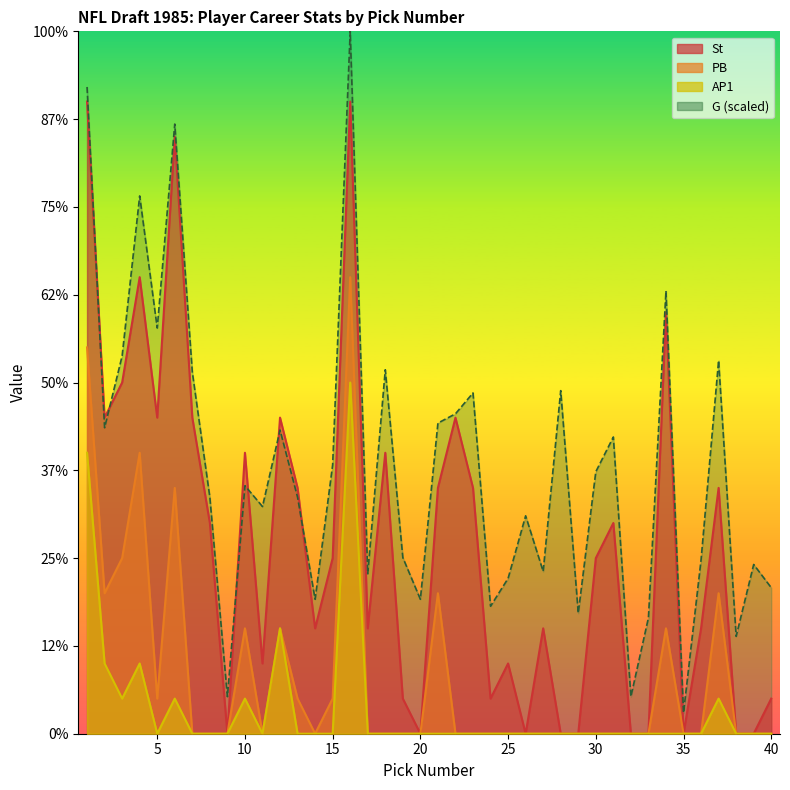

Reading left to right, extract all data points from this chart.

St: 1=18.0	2=9.0	3=10.0	4=13.0	5=9.0	6=17.0	7=9.0	8=6.0	9=0.0	10=8.0	11=2.0	12=9.0	13=7.0	14=3.0	15=5.0	16=18.0	17=3.0	18=8.0	19=1.0	20=0.0	21=7.0	22=9.0	23=7.0	24=1.0	25=2.0	26=0.0	27=3.0	28=0.0	29=0.0	30=5.0	31=6.0	32=0.0	33=0.0	34=12.0	35=0.0	36=3.0	37=7.0	38=0.0	39=0.0	40=1.0
PB: 1=11.0	2=4.0	3=5.0	4=8.0	5=1.0	6=7.0	7=0.0	8=0.0	9=0.0	10=3.0	11=0.0	12=3.0	13=1.0	14=0.0	15=1.0	16=13.0	17=0.0	18=0.0	19=0.0	20=0.0	21=4.0	22=0.0	23=0.0	24=0.0	25=0.0	26=0.0	27=0.0	28=0.0	29=0.0	30=0.0	31=0.0	32=0.0	33=0.0	34=3.0	35=0.0	36=0.0	37=4.0	38=0.0	39=0.0	40=0.0
AP1: 1=8.0	2=2.0	3=1.0	4=2.0	5=0.0	6=1.0	7=0.0	8=0.0	9=0.0	10=1.0	11=0.0	12=3.0	13=0.0	14=0.0	15=0.0	16=10.0	17=0.0	18=0.0	19=0.0	20=0.0	21=0.0	22=0.0	23=0.0	24=0.0	25=0.0	26=0.0	27=0.0	28=0.0	29=0.0	30=0.0	31=0.0	32=0.0	33=0.0	34=0.0	35=0.0	36=0.0	37=1.0	38=0.0	39=0.0	40=0.0
G: 1=18.4	2=8.7	3=10.8	4=15.3	5=11.6	6=17.4	7=10.3	8=6.7	9=1.1	10=7.1	11=6.5	12=8.6	13=6.7	14=3.8	15=7.7	16=20.0	17=4.6	18=10.4	19=5.0	20=3.8	21=8.8	22=9.1	23=9.7	24=3.6	25=4.4	26=6.2	27=4.6	28=9.8	29=3.4	30=7.5	31=8.4	32=1.1	33=3.3	34=12.6	35=0.6	36=5.0	37=10.6	38=2.8	39=4.8	40=4.2